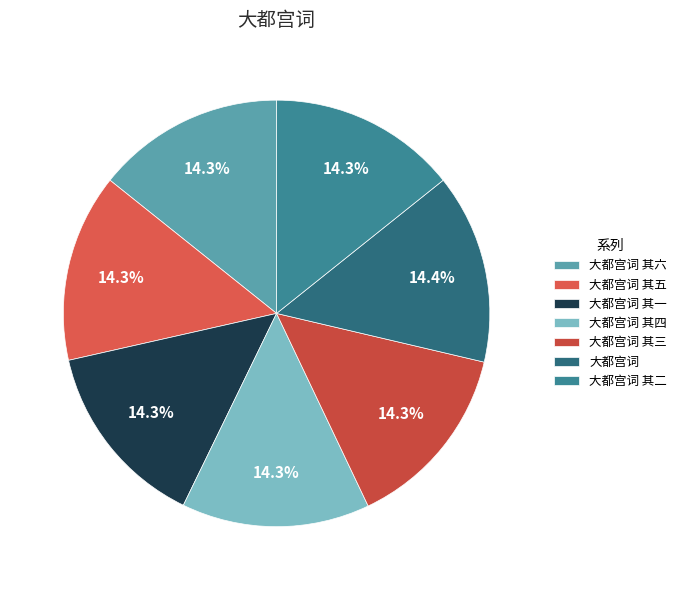

What percentage do 大都宫词 其三 and 大都宫词 together represent?

28.7%